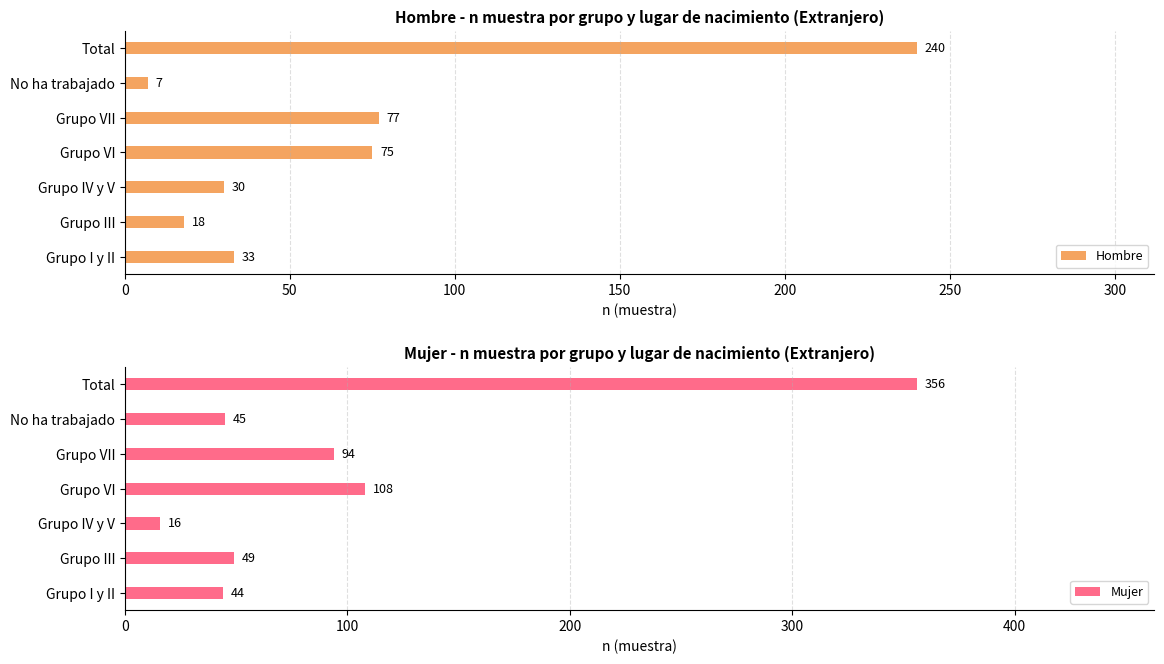

Where is Hombre nearest to the value 123?

Grupo VII